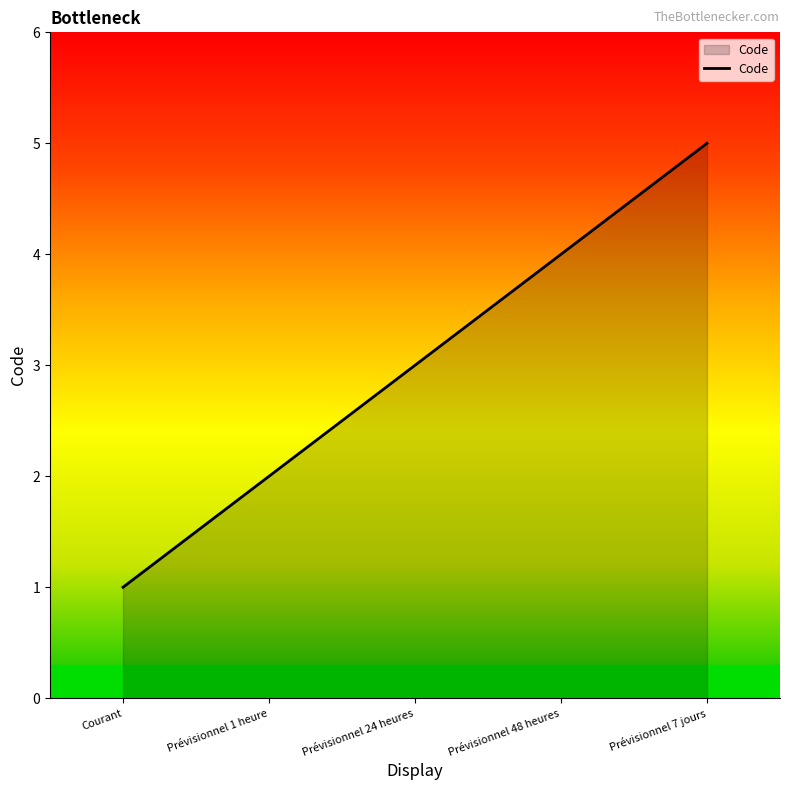

The chart shows a value of 2 at Prévisionnel 1 heure. True or false?

True